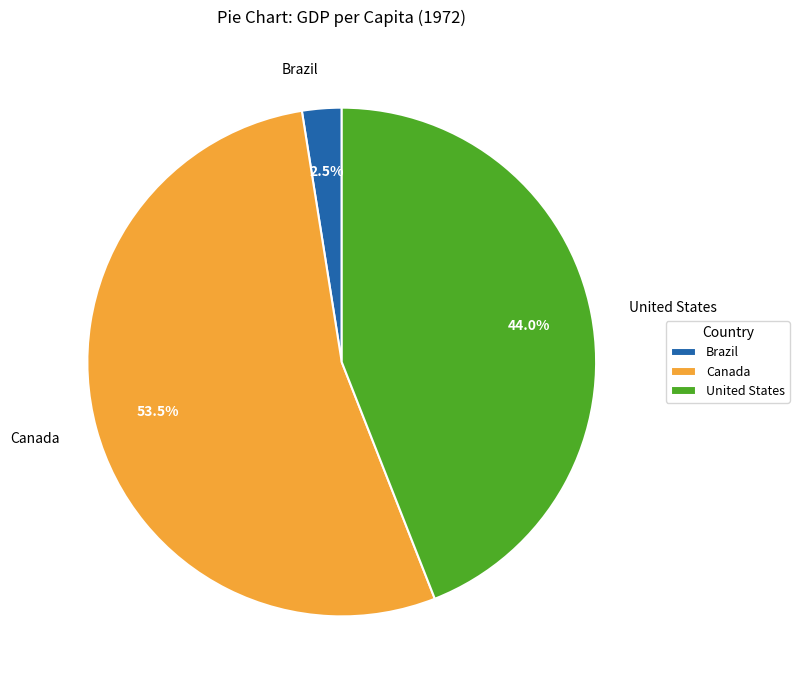

What is the majority slice?

Canada